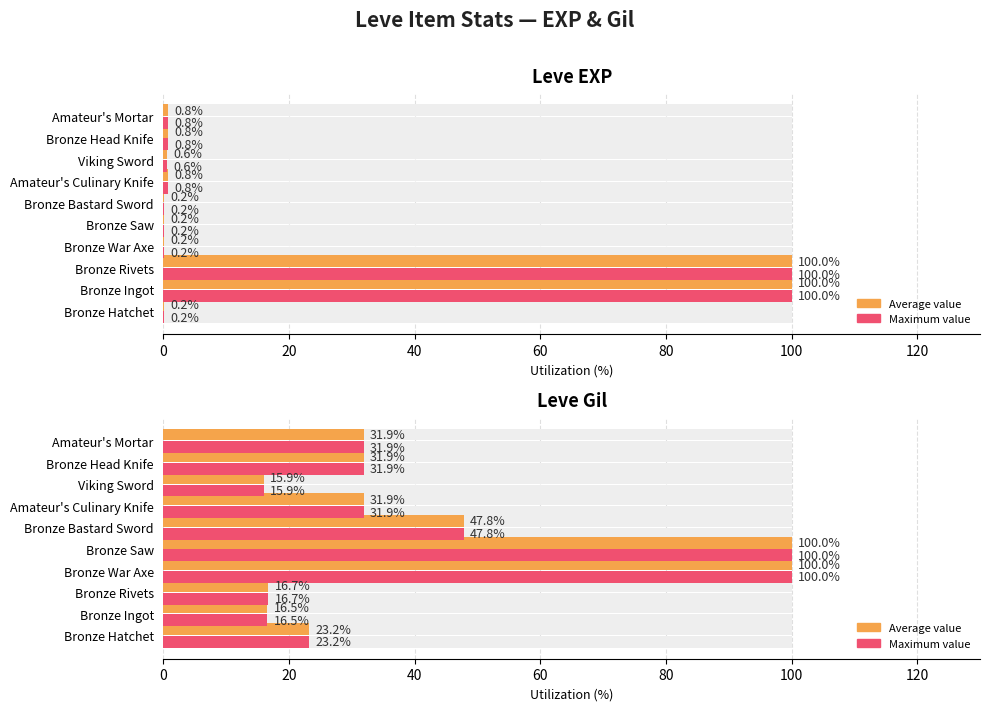

Which series has the largest total across all categories?

Average value